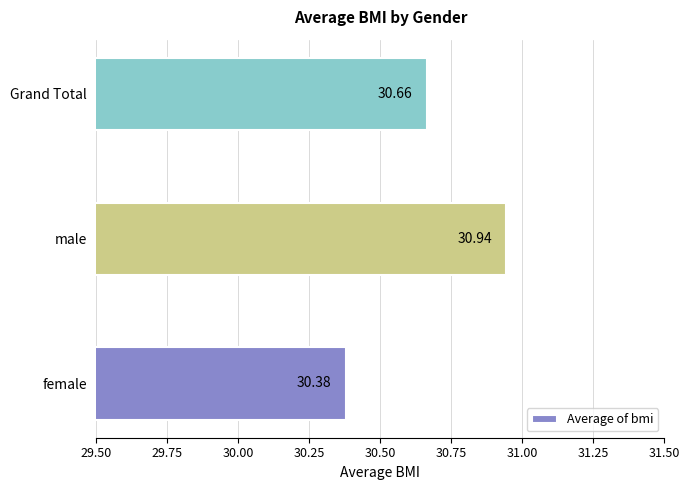

What is the sum of all values?

92.0